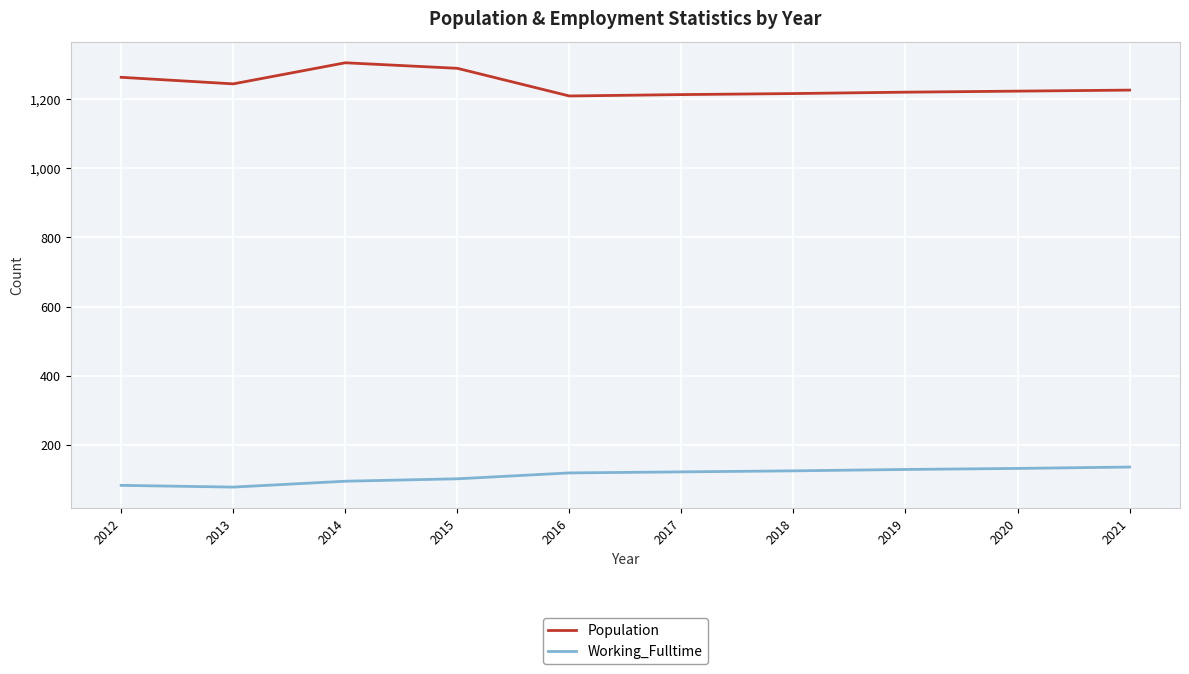

Which series has the largest total across all categories?

Population